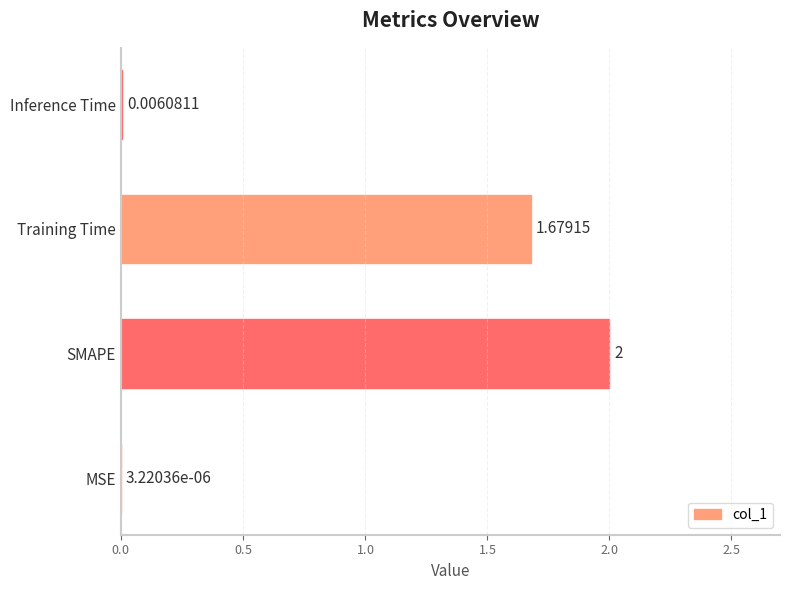

Between SMAPE and Inference Time, which is larger?

SMAPE